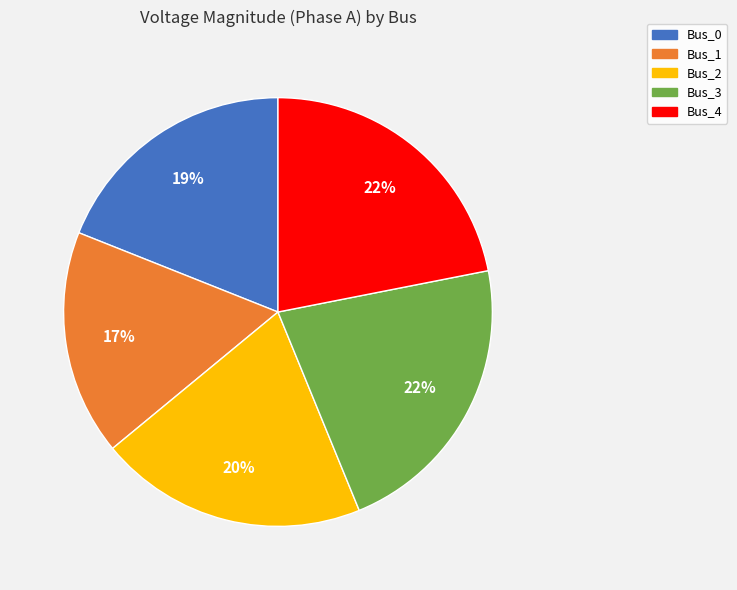

To the nearest percent, what is the combined percentage of Bus_1 and Bus_0?

36%